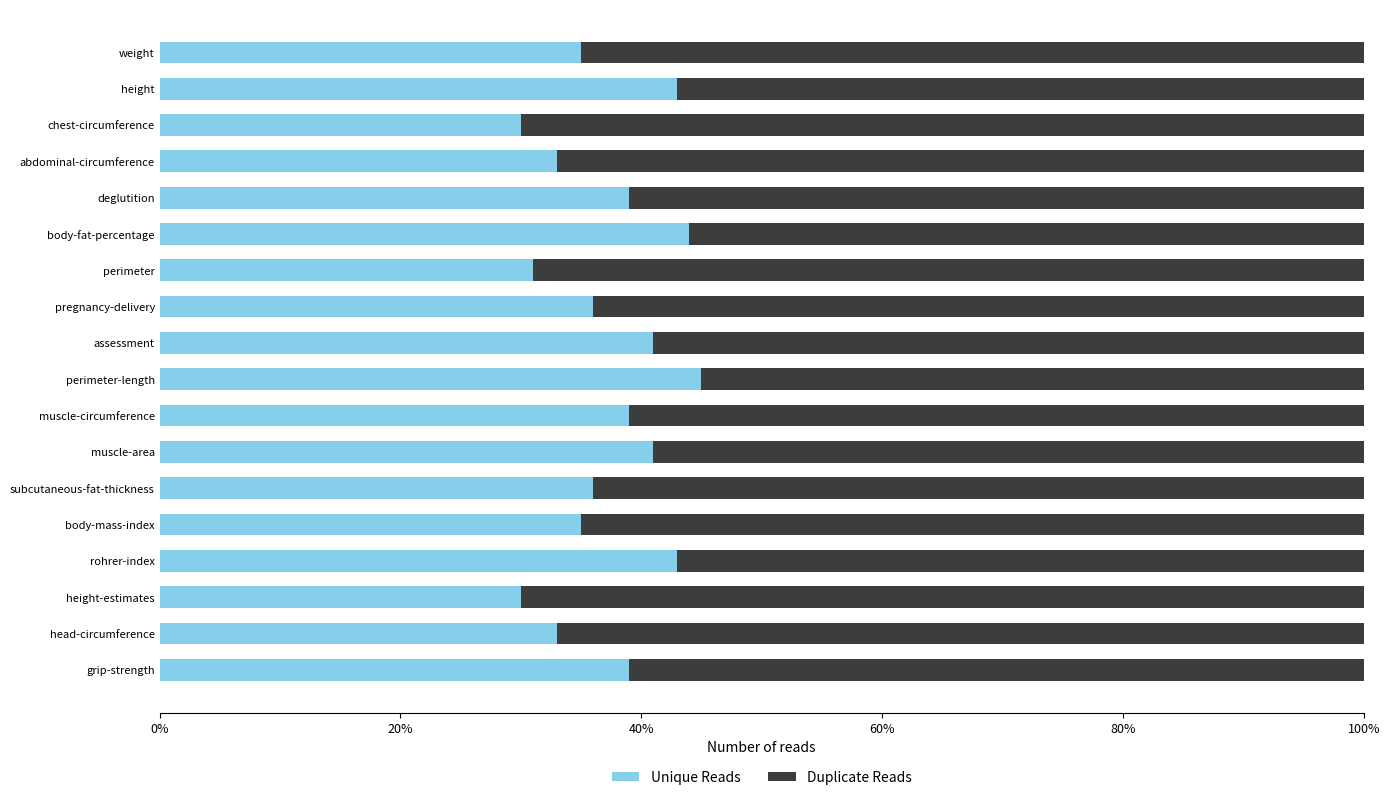

What are all the series names shown in the legend?

Unique Reads, Duplicate Reads